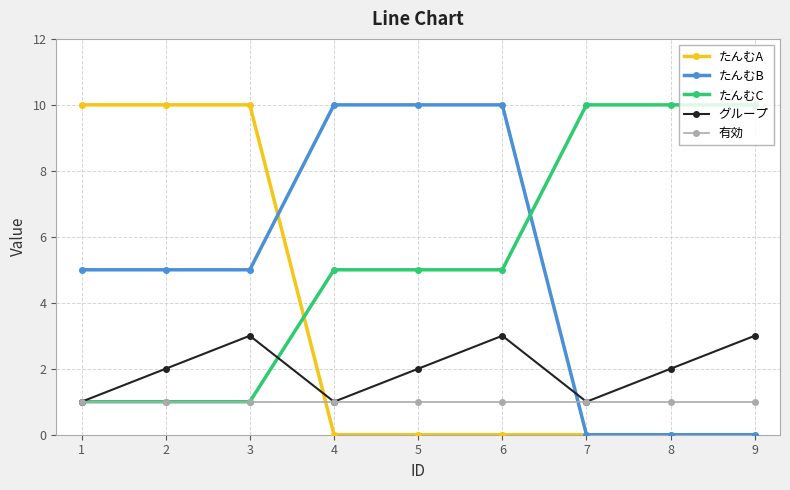

How many series are shown in this chart?

5